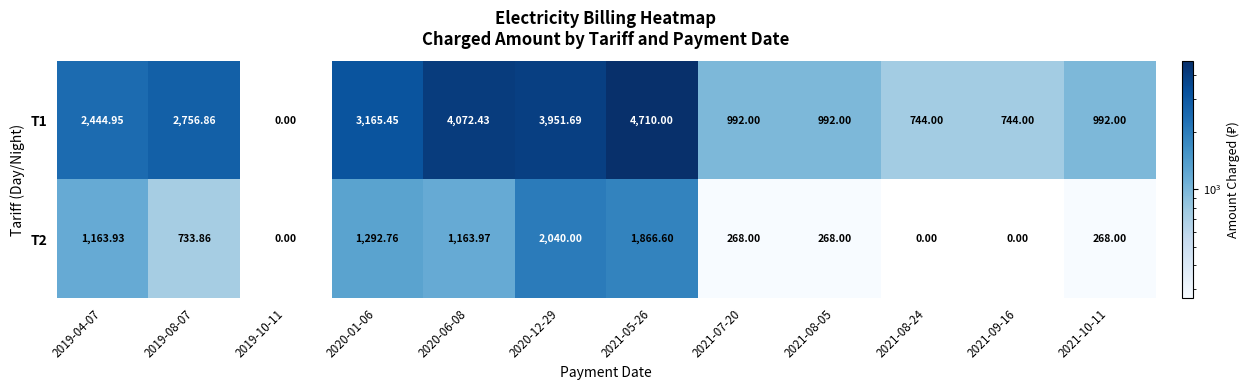

Which series has the widest spread of values?

T1